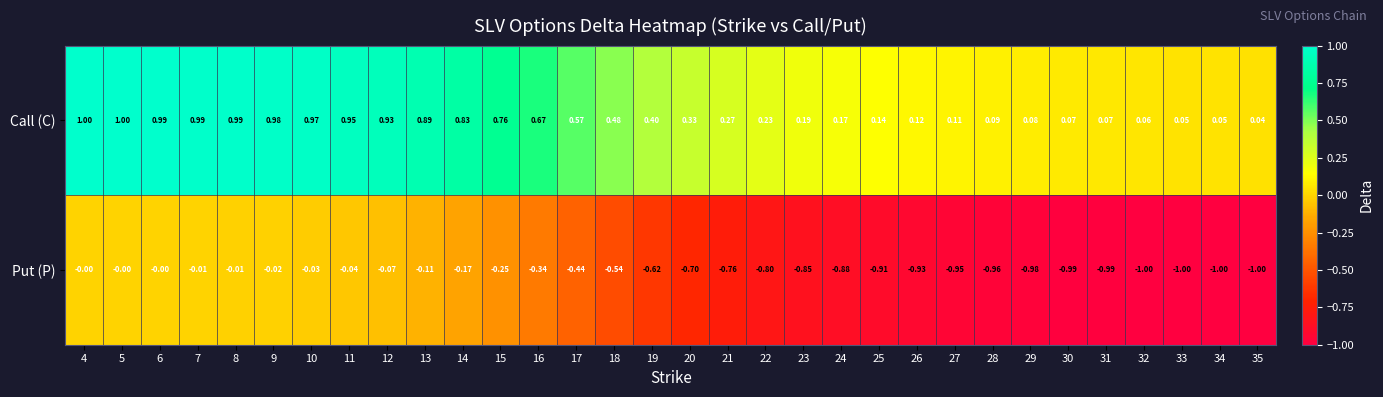

Rank the series at 27 from lowest to highest value.

Put (P), Call (C)